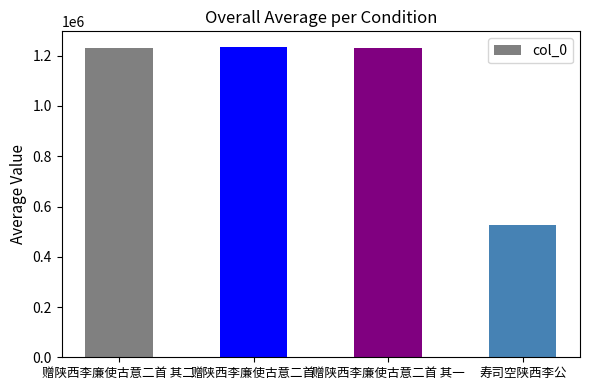

Are the bars horizontal?

No